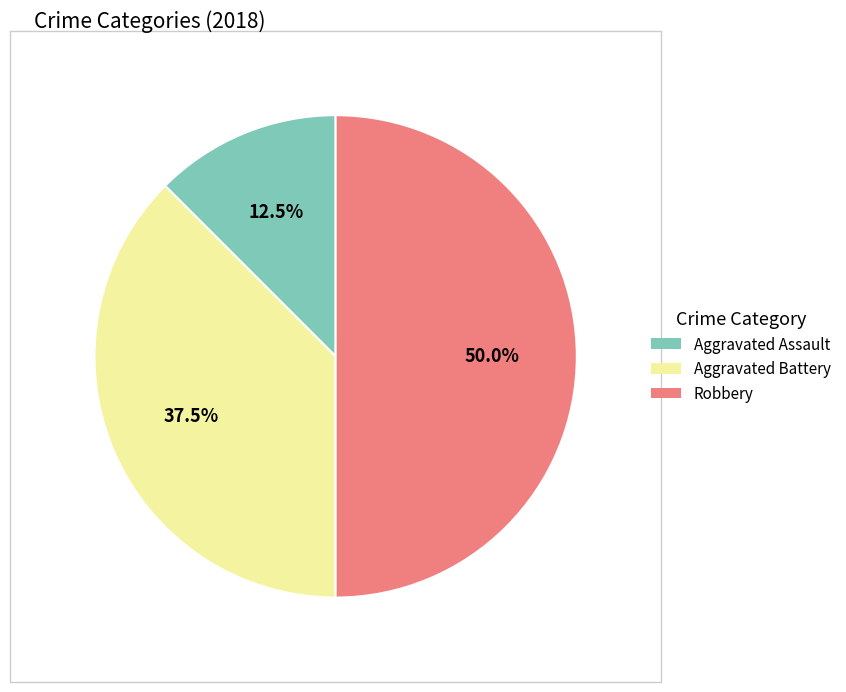

The Aggravated Assault slice represents 3% of the pie. True or false?

False